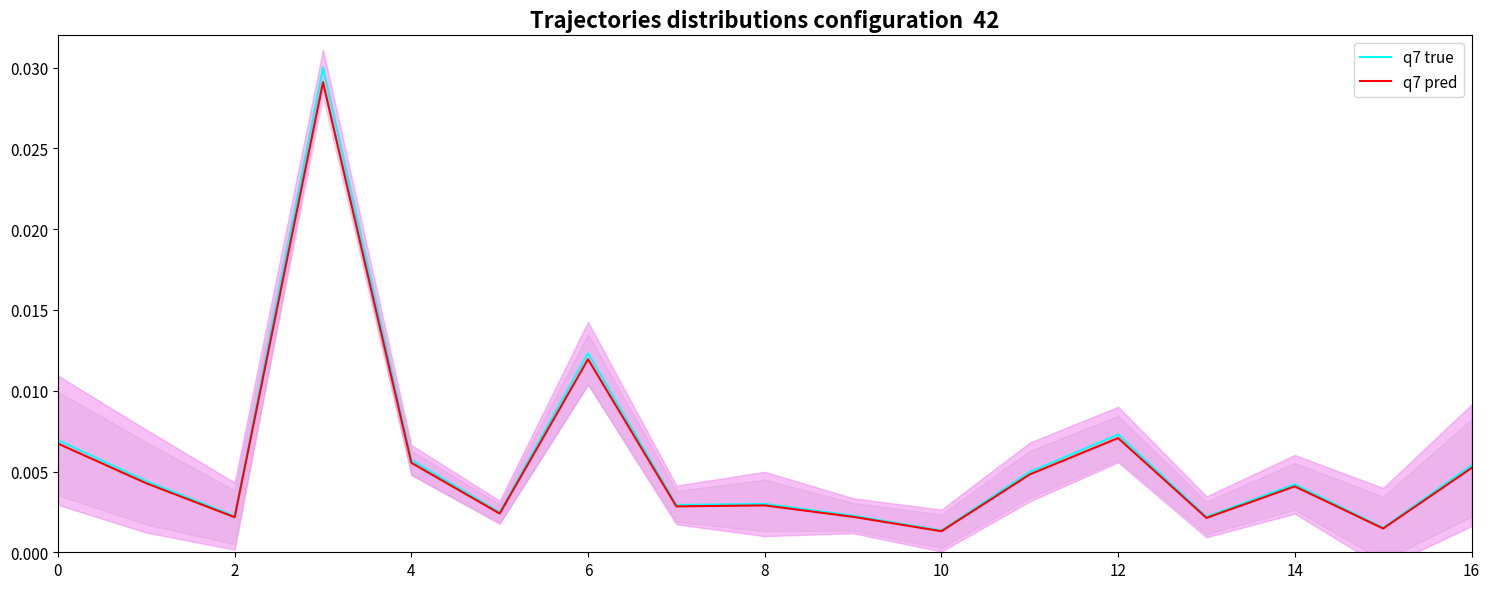

At how many categories does at least one series exceed 0?

17